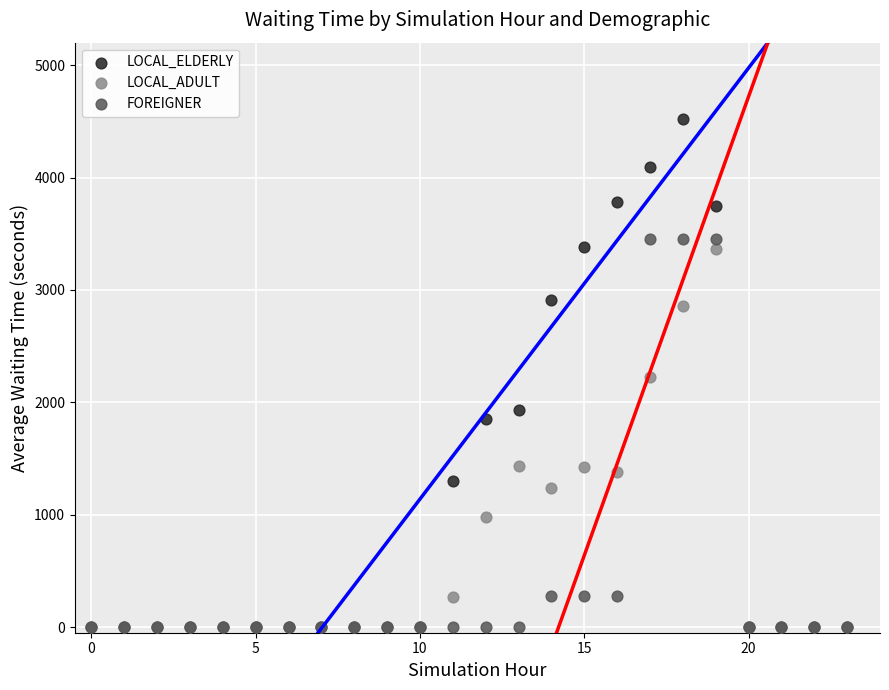

What are all the series names shown in the legend?

LOCAL_ELDERLY, LOCAL_ADULT, FOREIGNER